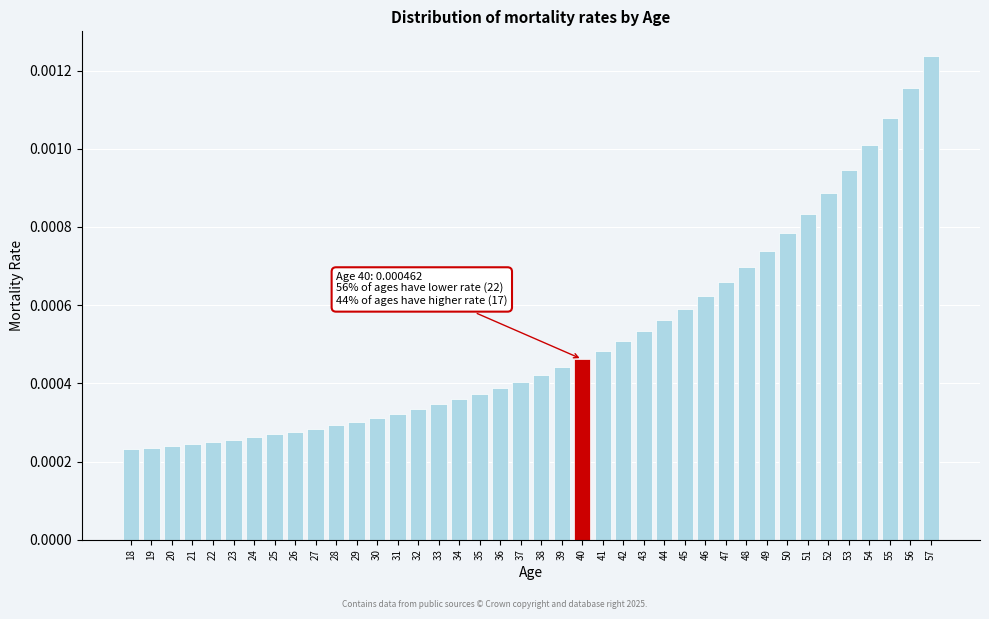

Which has a higher value, 23 or 37?

37